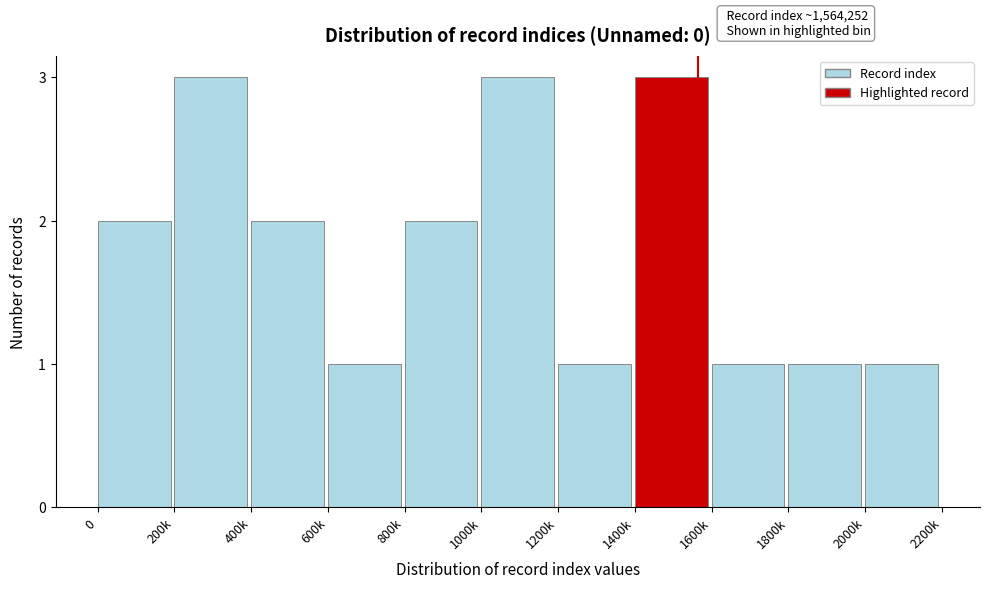

Reading left to right, transcribe all the data shown in this chart.

0=2	200k=3	400k=2	600k=1	800k=2	1000k=3	1200k=1	1400k=3	1600k=1	1800k=1	2000k=1